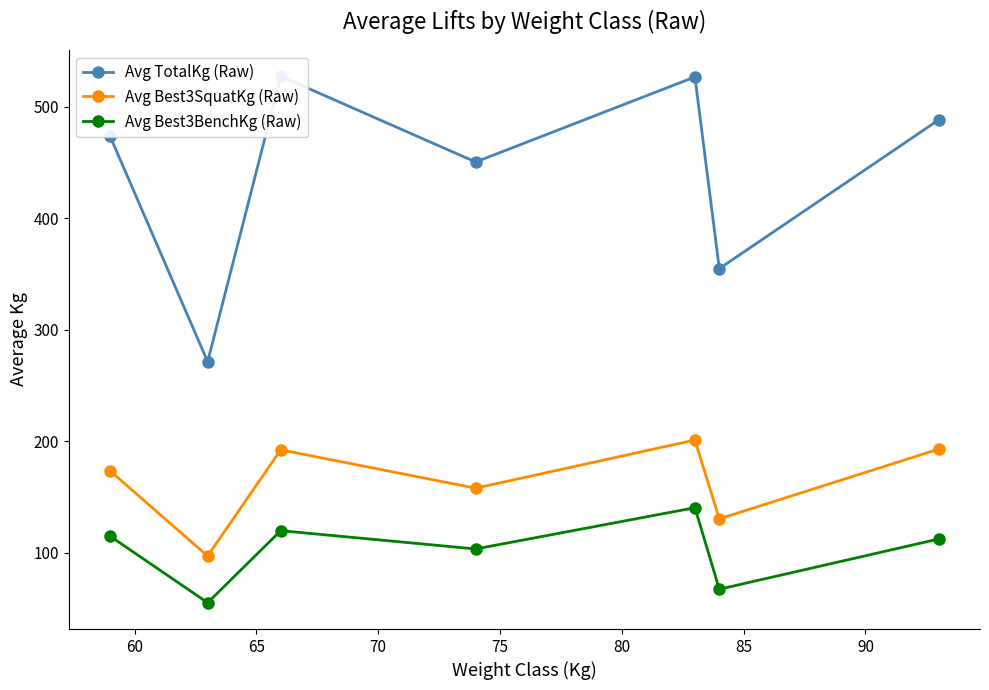

What are all the series names shown in the legend?

Avg TotalKg (Raw), Avg Best3SquatKg (Raw), Avg Best3BenchKg (Raw)